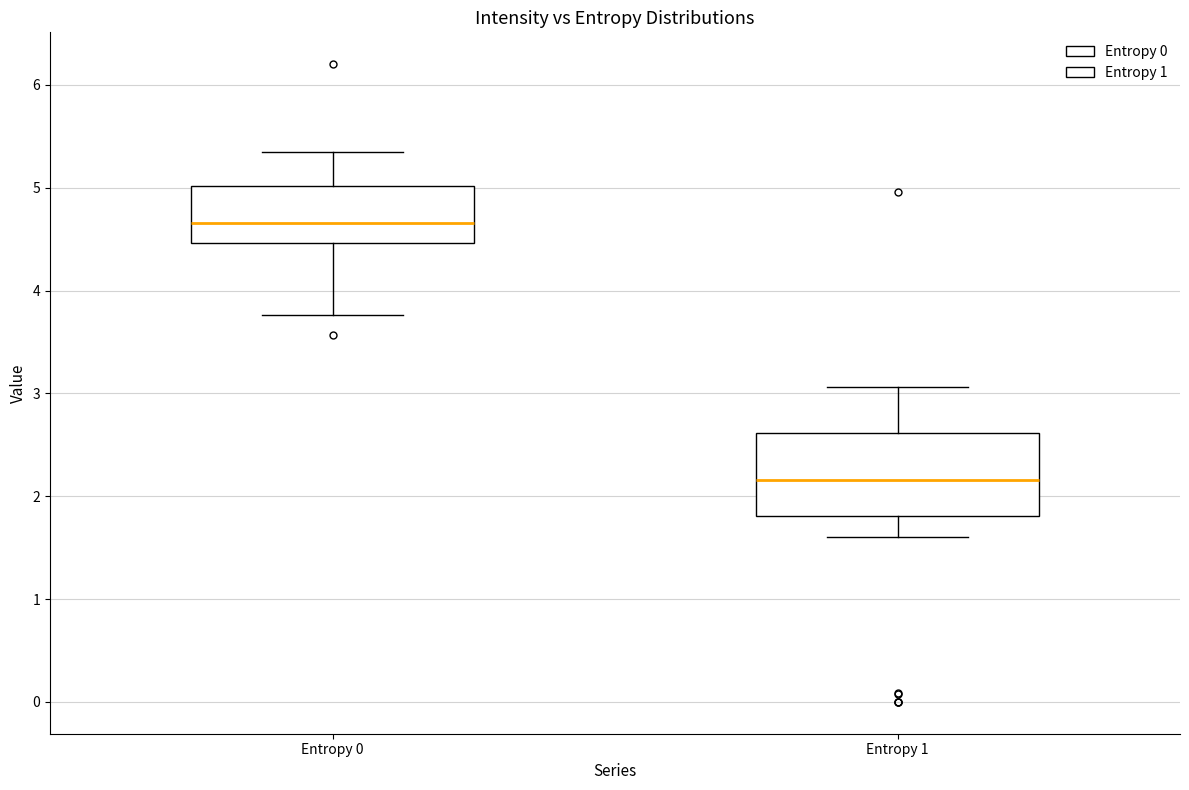

Which box's median line is the lowest?

Entropy 1